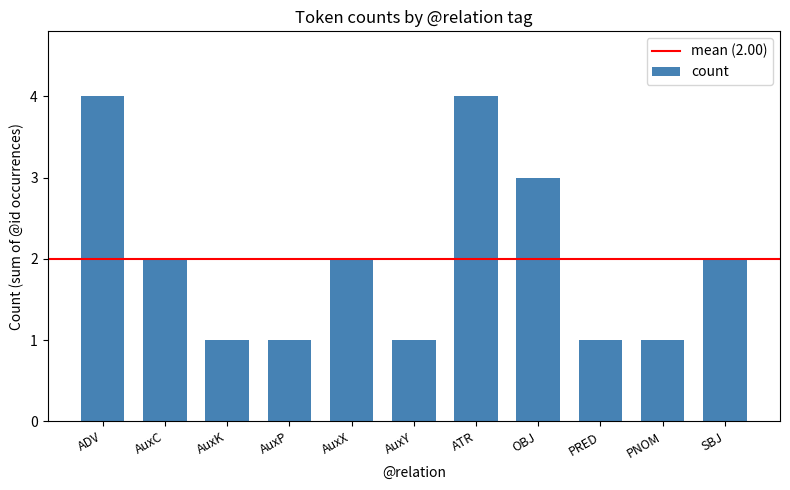

Reading left to right, transcribe all the data shown in this chart.

ADV=4	AuxC=2	AuxK=1	AuxP=1	AuxX=2	AuxY=1	ATR=4	OBJ=3	PRED=1	PNOM=1	SBJ=2